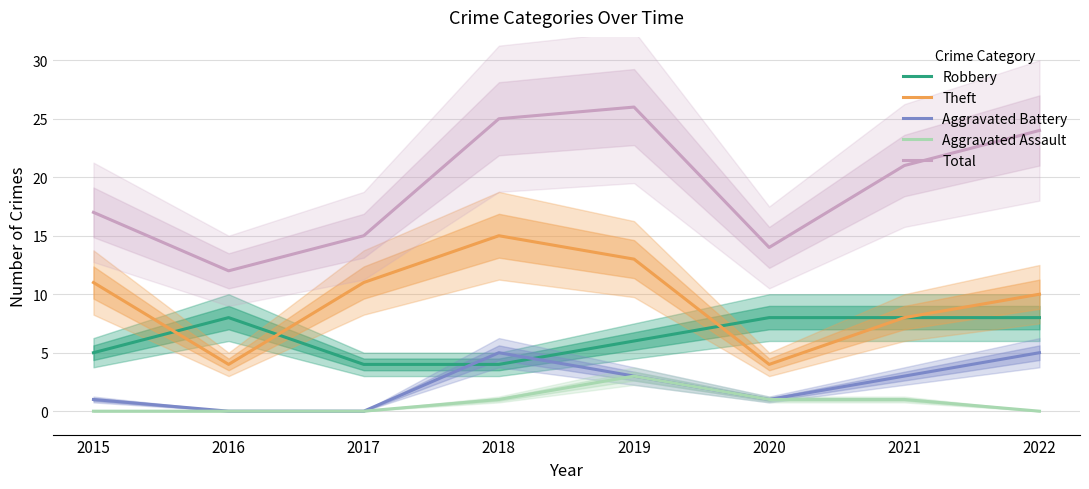

True or false: Total and Theft intersect in this chart.

False